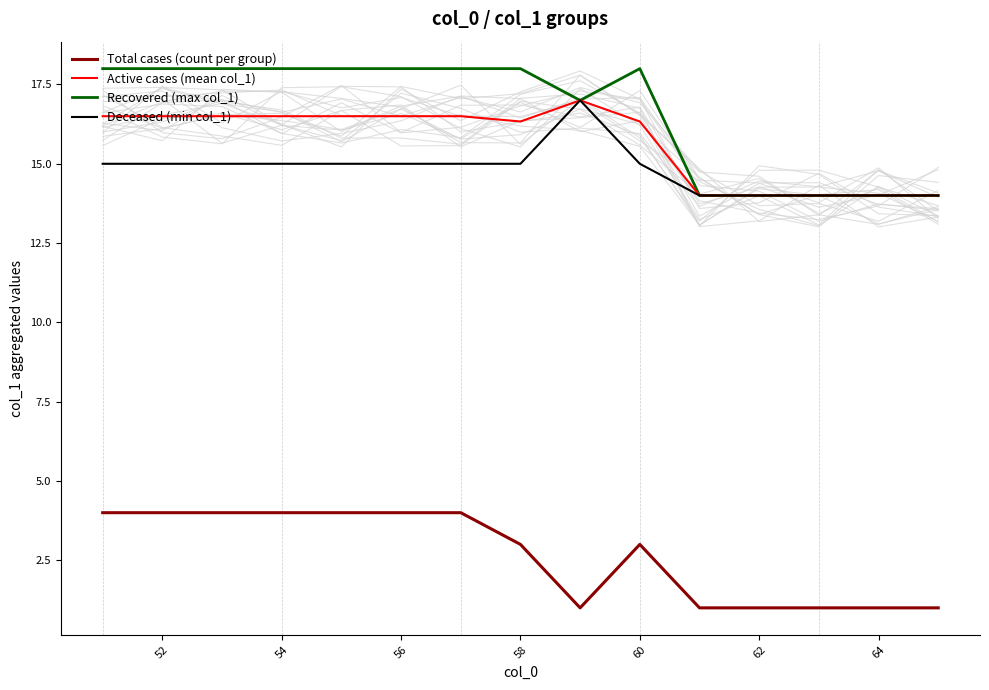

True or false: Total cases (count per group) has a value of 0.3 at 62.

False